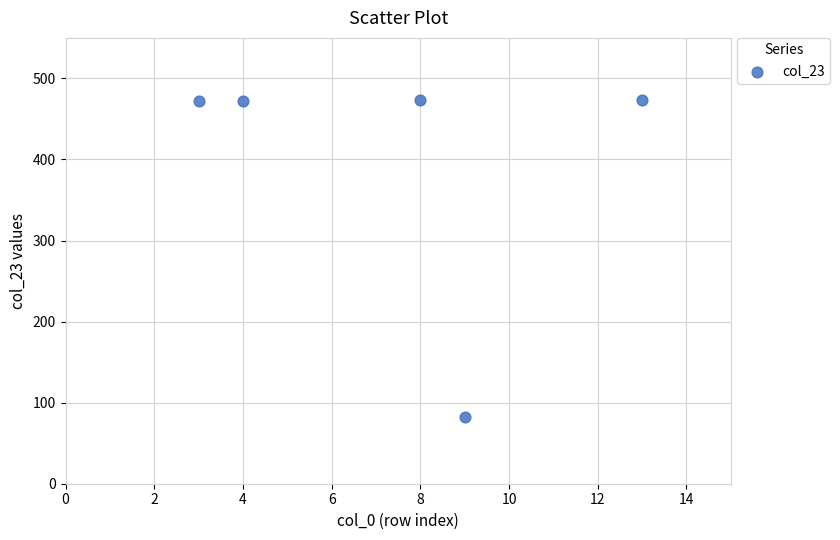

What is the average Y value?

394.8